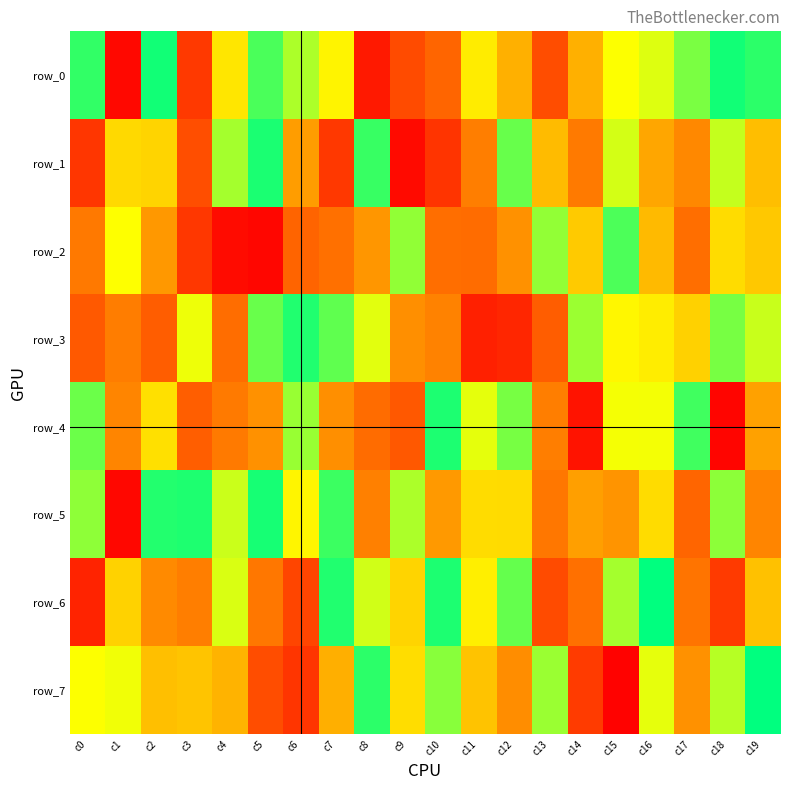

The row_1 series shows 561905 at c5. True or false?

False